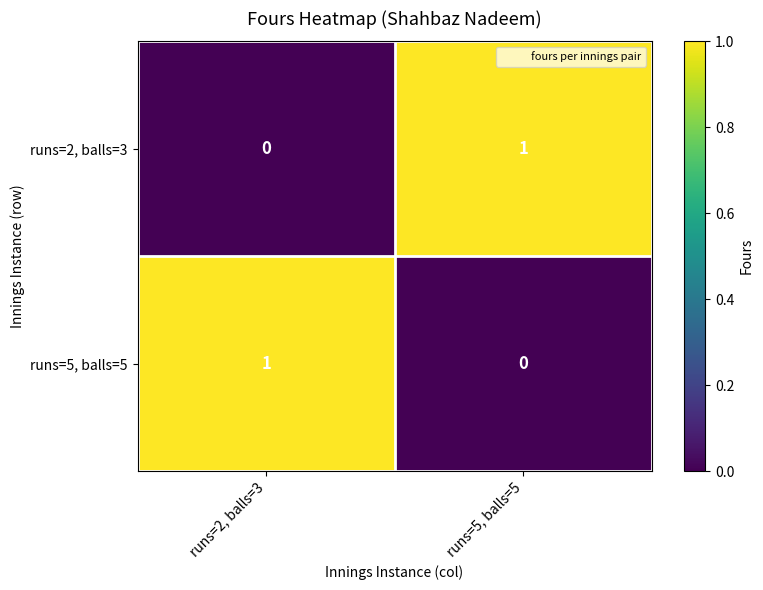

At which label does runs=2, balls=3 reach its peak?

runs=5, balls=5